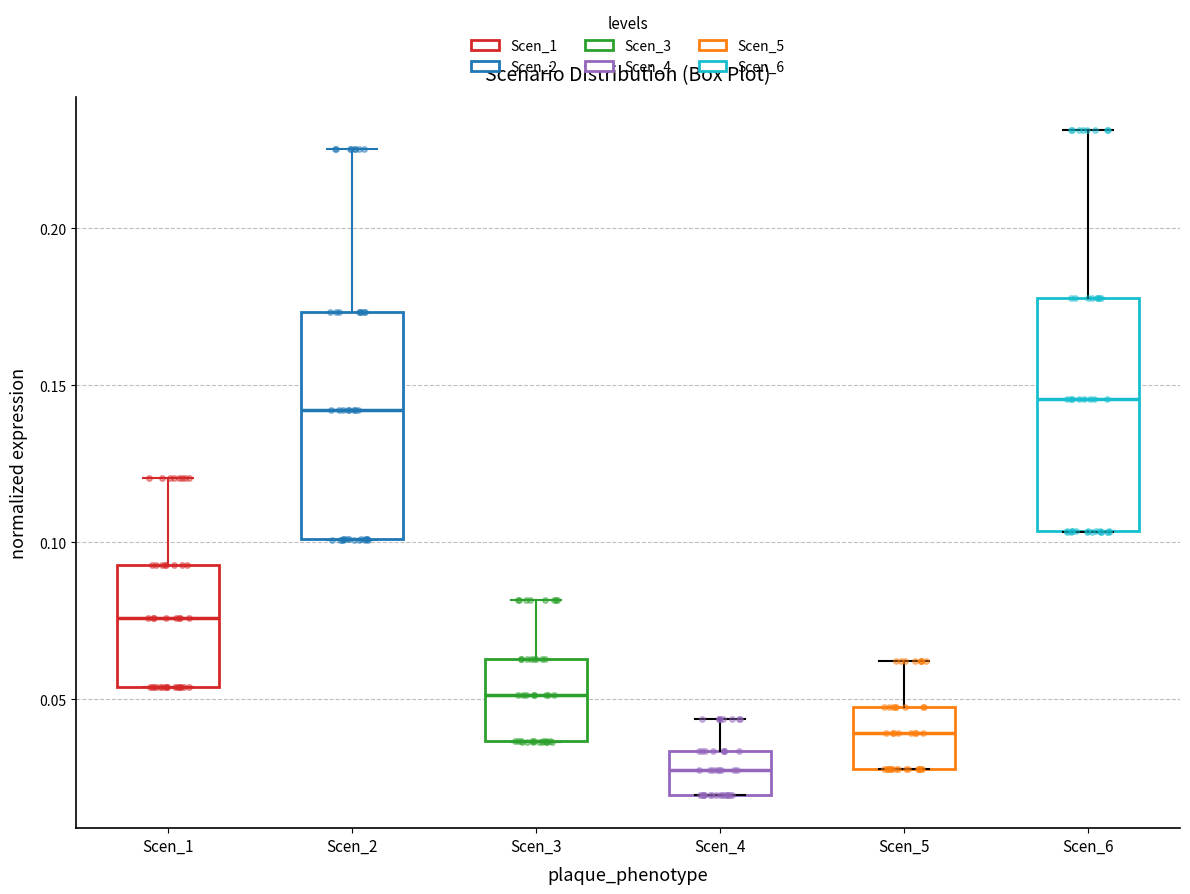

Which box's median line is the lowest?

Scen_4